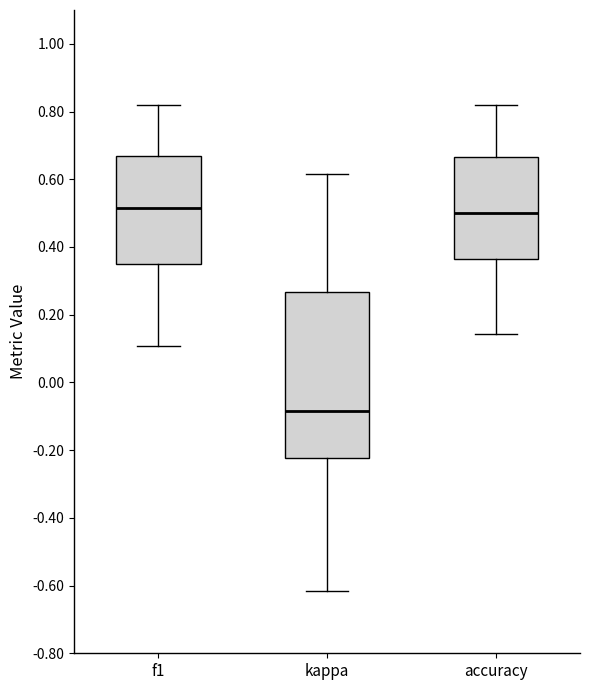

Reading left to right, transcribe this box plot: for each box, give where its median line is, the range the box spans, and where its two whiskers end, as read against the y-axis. The values are not printed on the chart, so give them approximately, as read against the axis.

f1: median 0.52, box 0.34 to 0.66, whiskers 0.10 to 0.82
kappa: median -0.08, box -0.22 to 0.26, whiskers -0.62 to 0.62
accuracy: median 0.50, box 0.36 to 0.66, whiskers 0.14 to 0.82